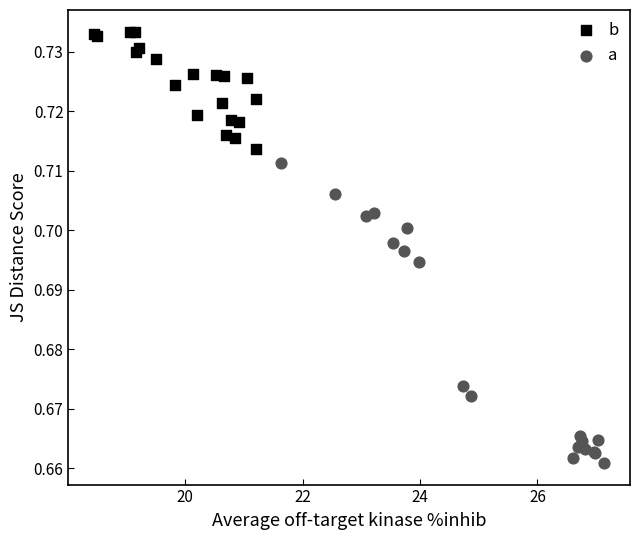

Which series reaches the maximum Y coordinate?

b